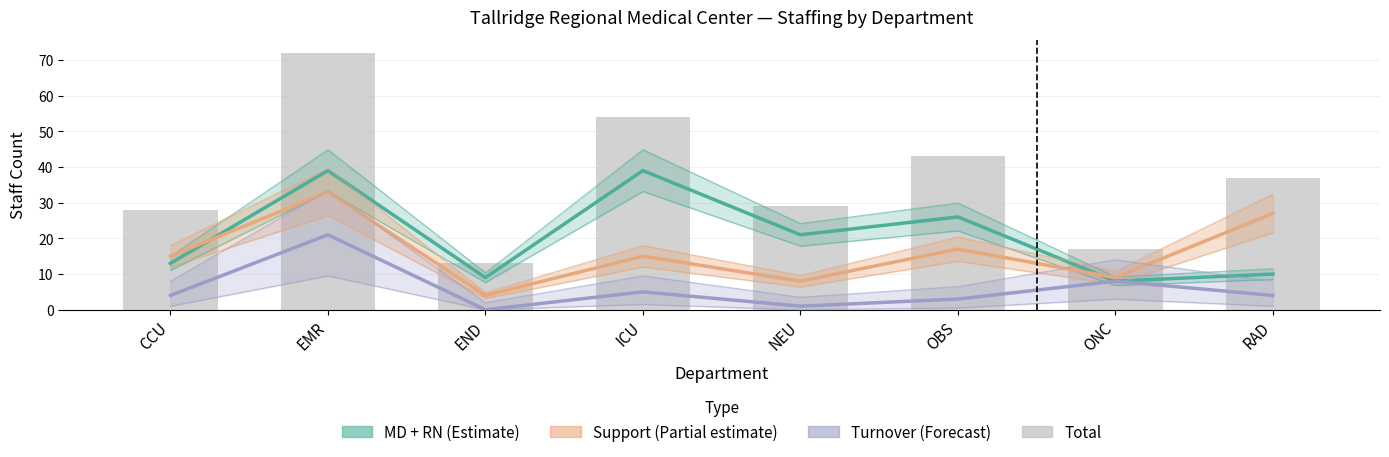

Does the chart contain stacked bars?

No